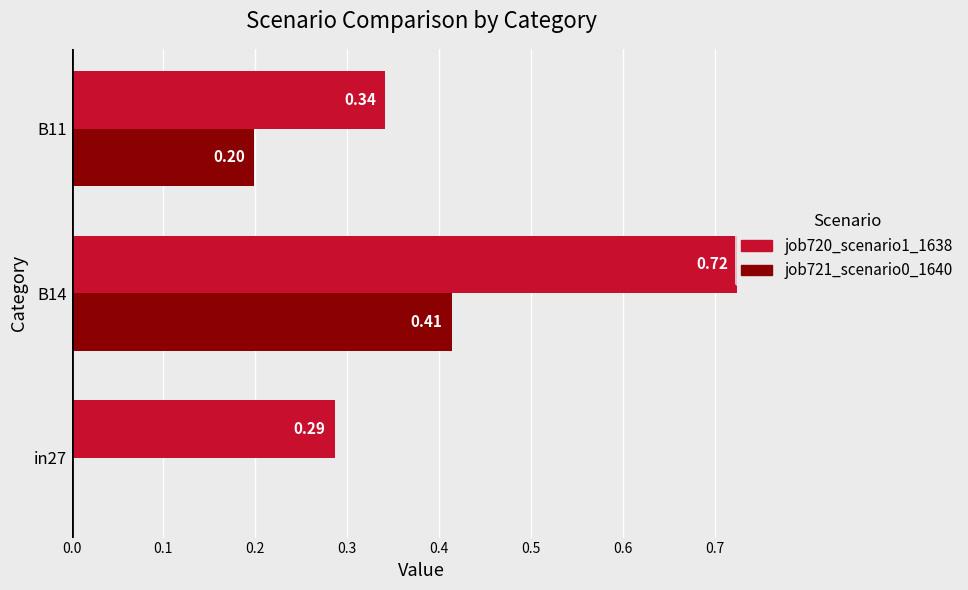

What is the sum of all job721_scenario0_1640 values?

0.6